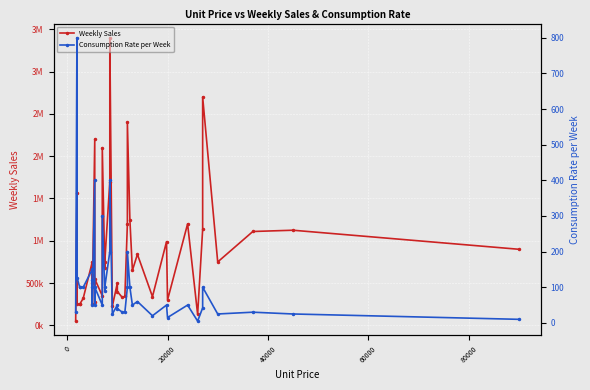

What are all the series names shown in the legend?

Weekly Sales, Consumption Rate per Week